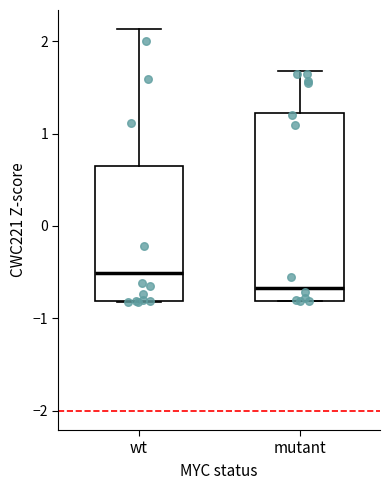

Comparing the boxes themselves (not the whiskers), which one is the tallest?

mutant